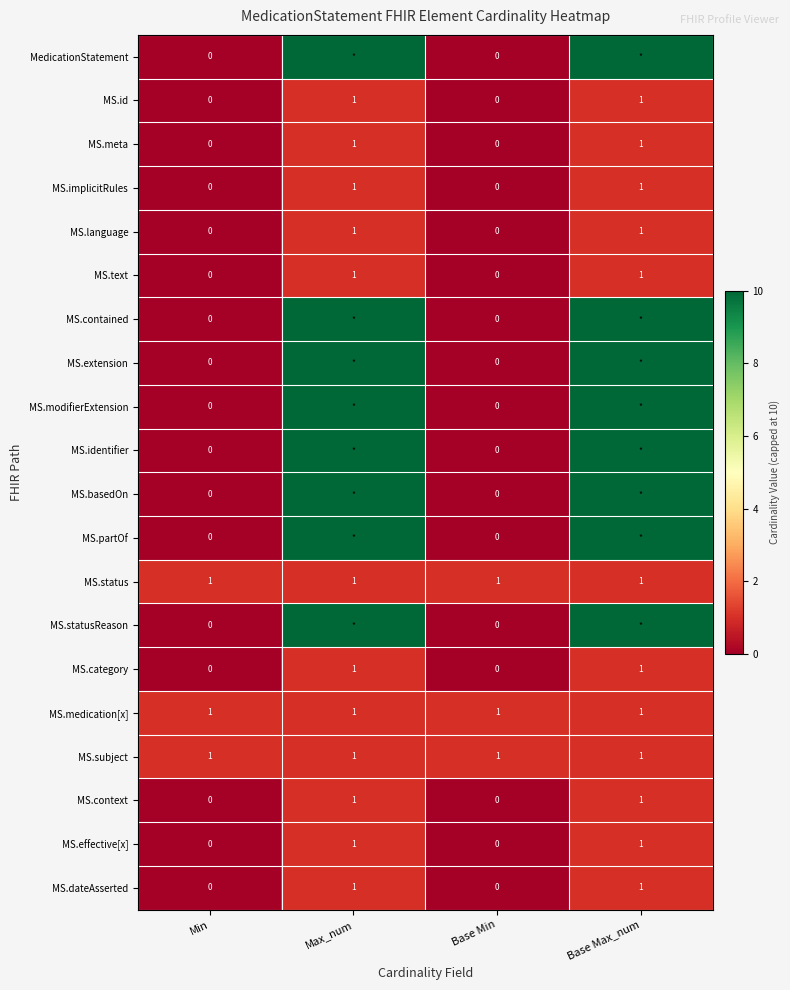

What is the sum of all MS.status values?

4